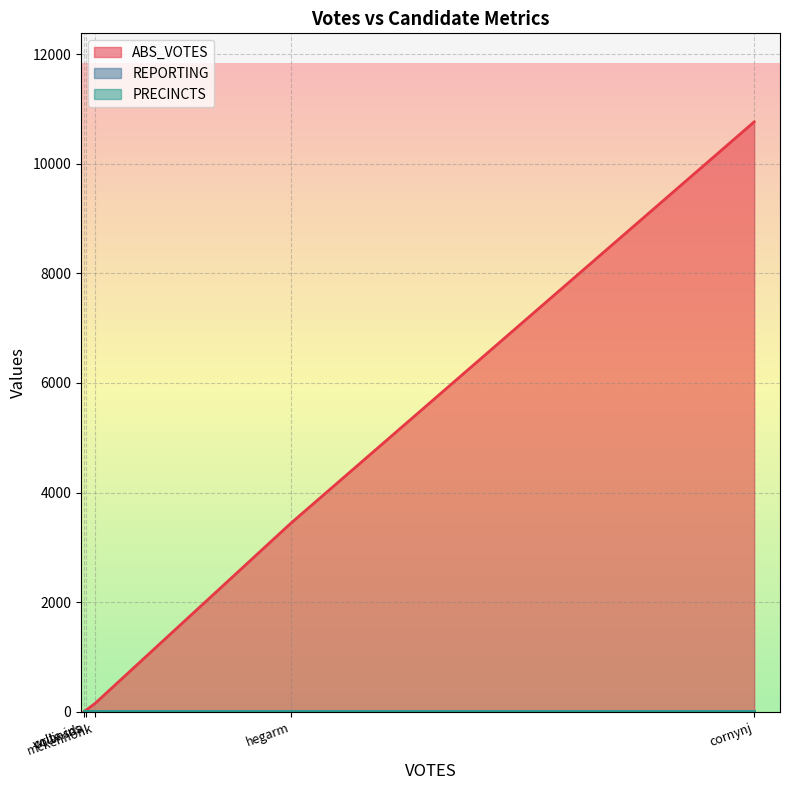

What is the average value of the REPORTING series?

22